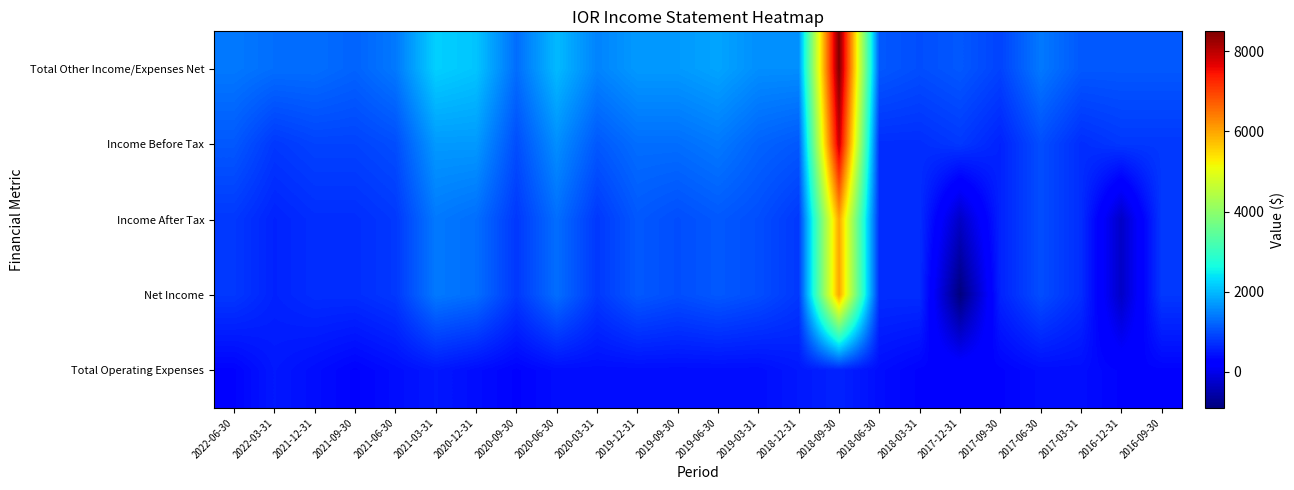

Between 2018-03-31 and 2019-12-31, which is larger?

2019-12-31